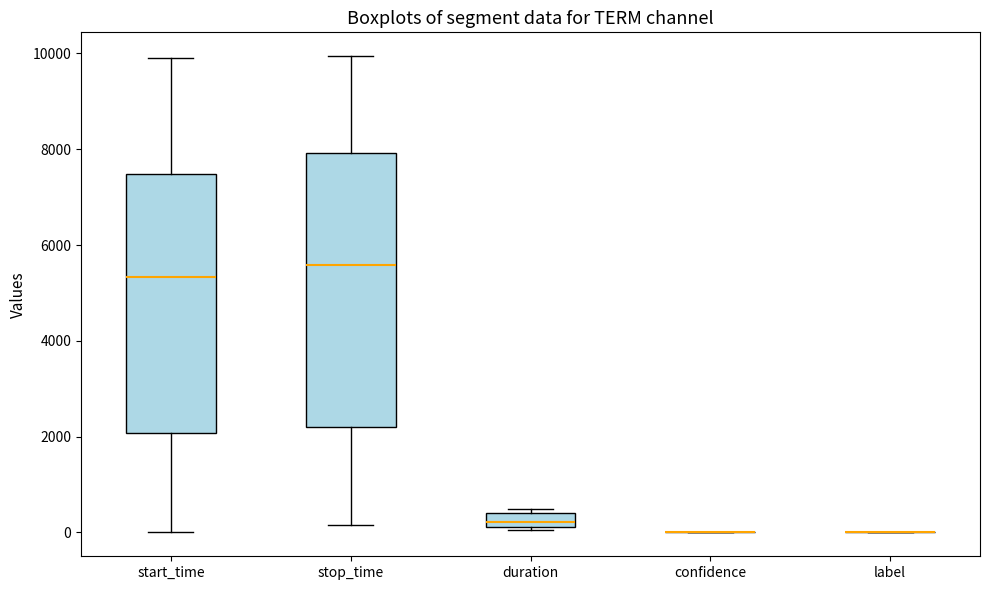

Which box is the tallest, from its lower edge to its upper edge?

stop_time